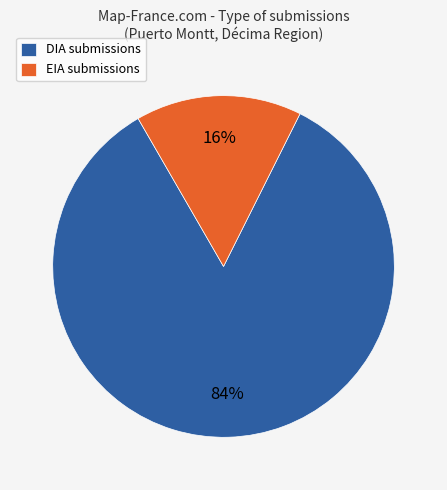

To the nearest percent, what is the average slice percentage?

50%